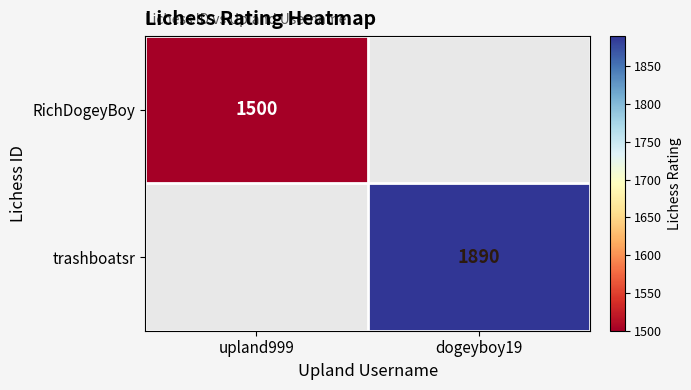

The trashboatsr series shows 1051 at dogeyboy19. True or false?

False